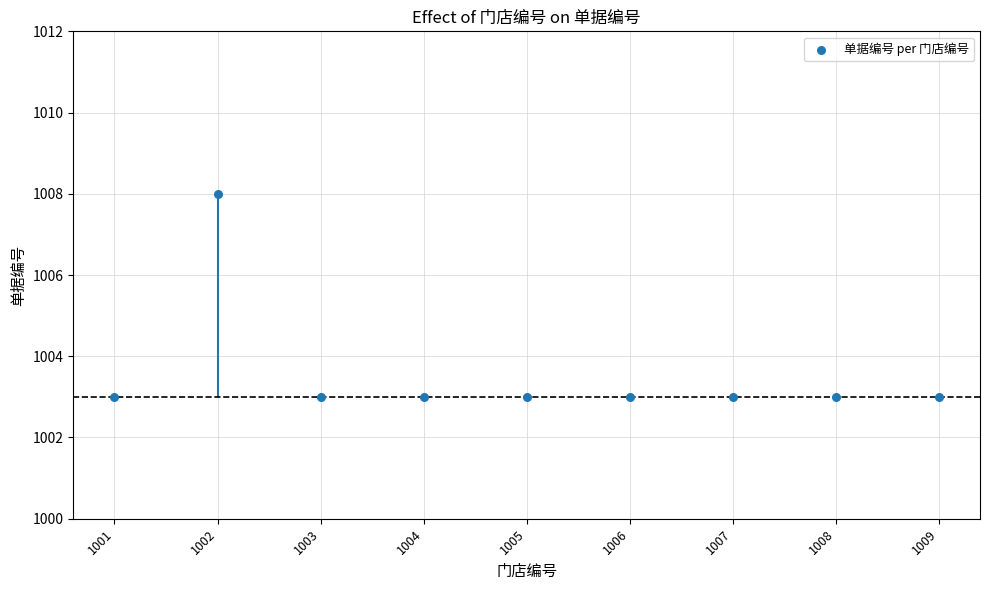

Between 1001 and 1008, which is larger?

1001